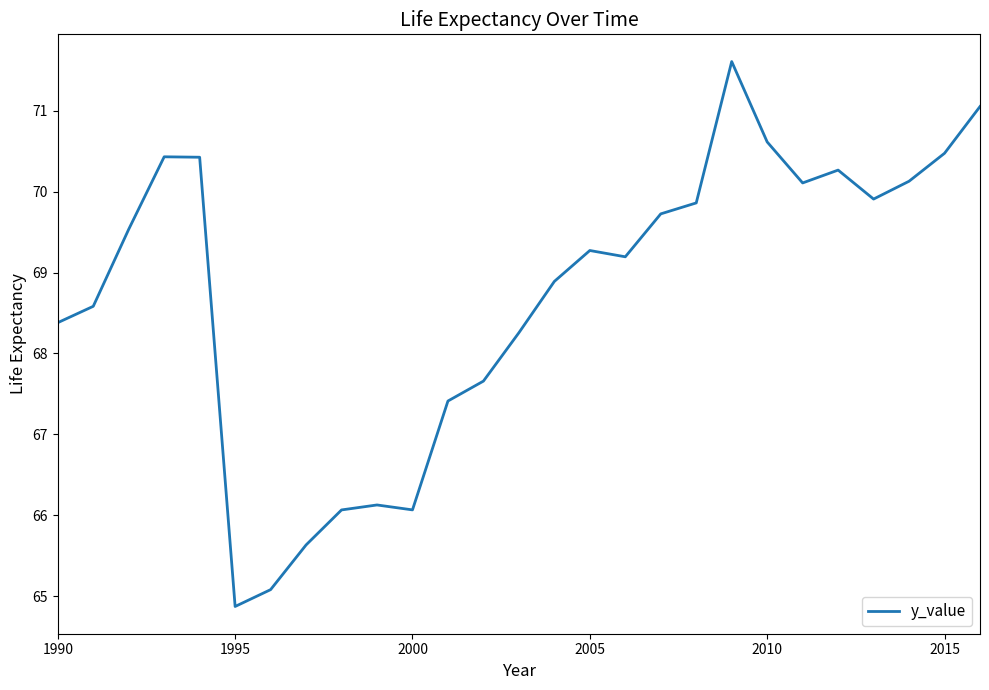

What is the minimum value shown in the chart?

64.9